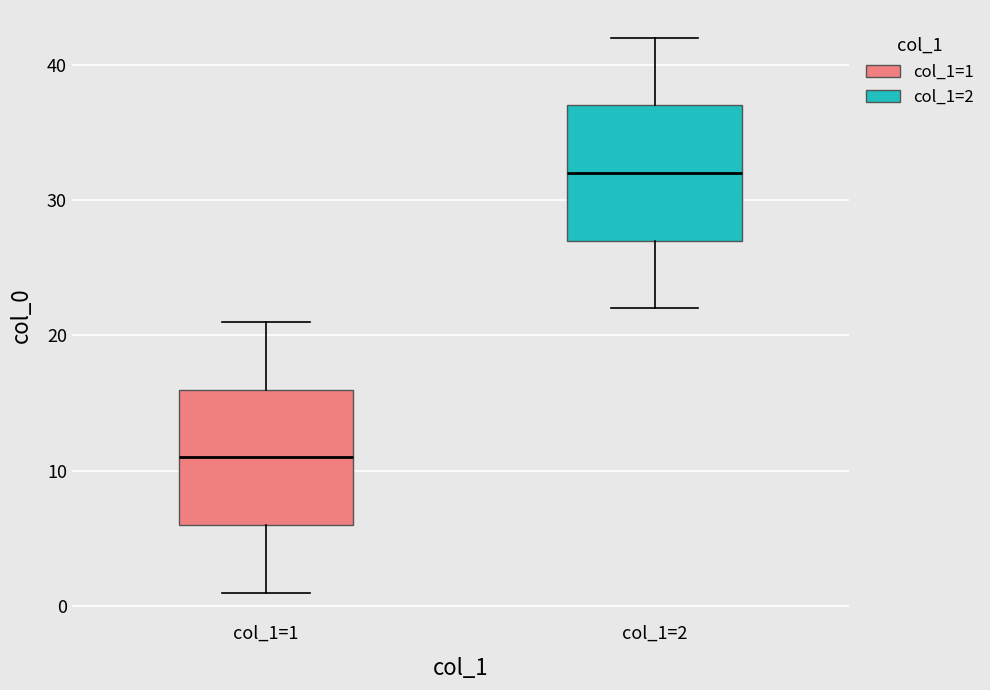

Which box has the highest median line?

col_1=2